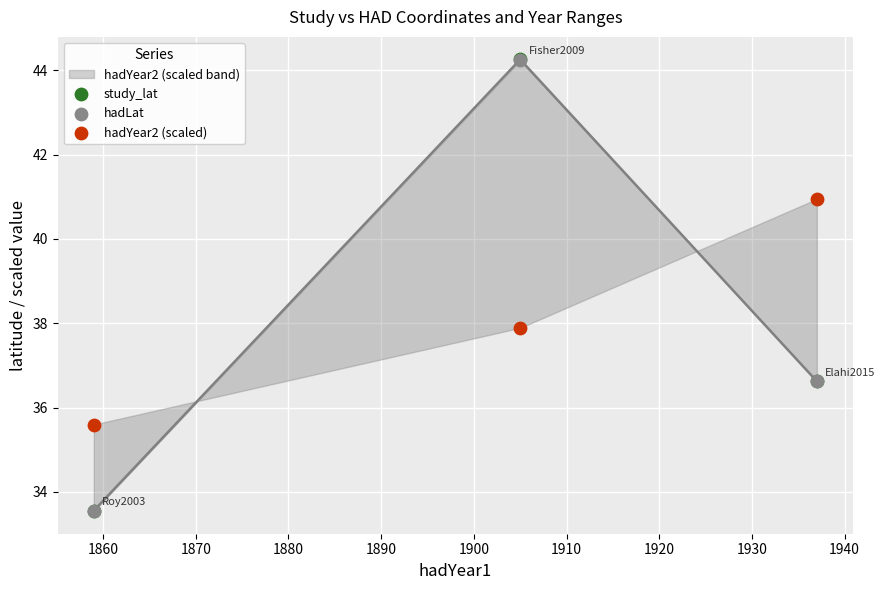

Which series reaches the minimum Y coordinate?

hadLat